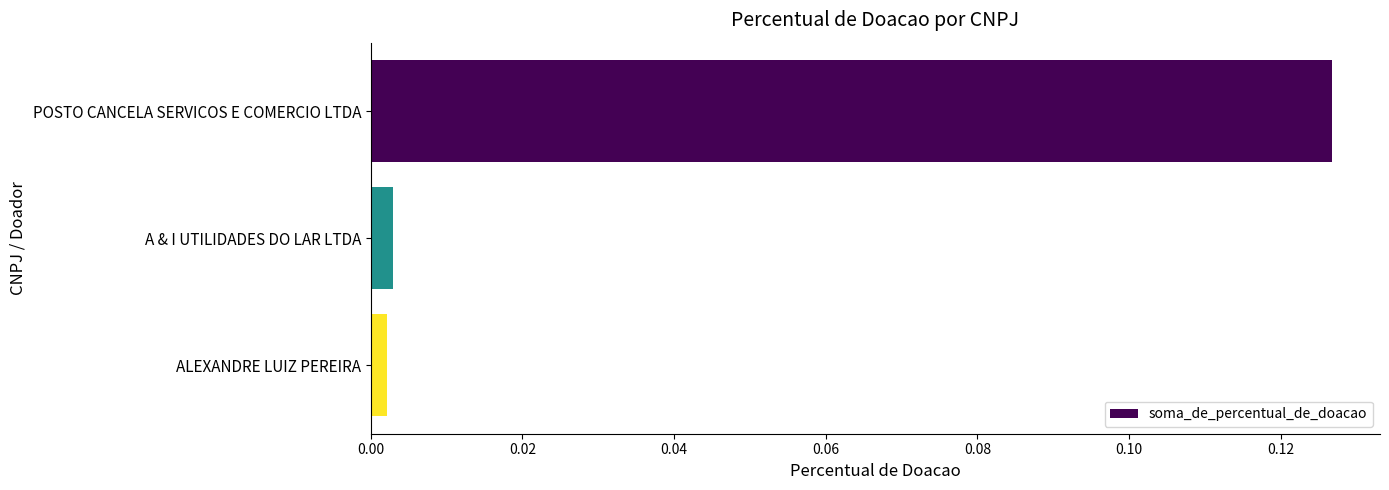

At which category does the chart reach its peak across all series?

POSTO CANCELA SERVICOS E COMERCIO LTDA